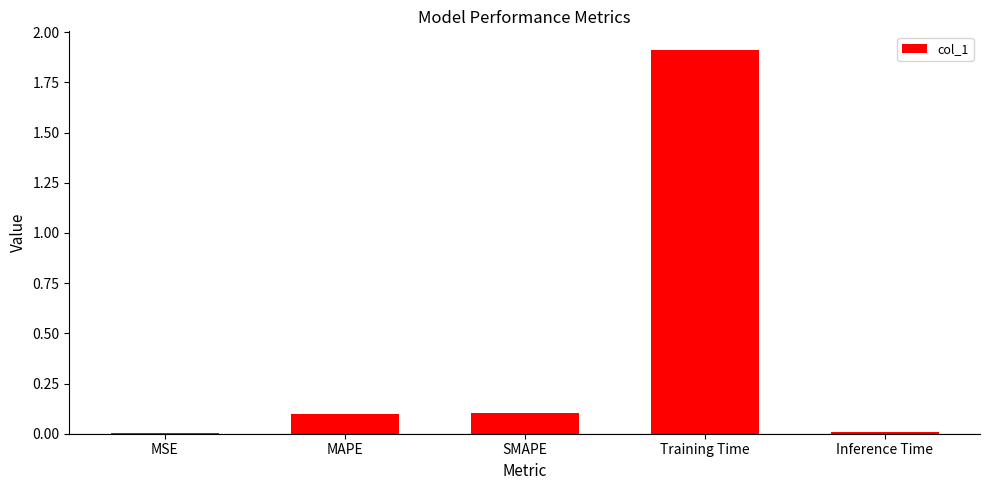

Are the bars horizontal?

No